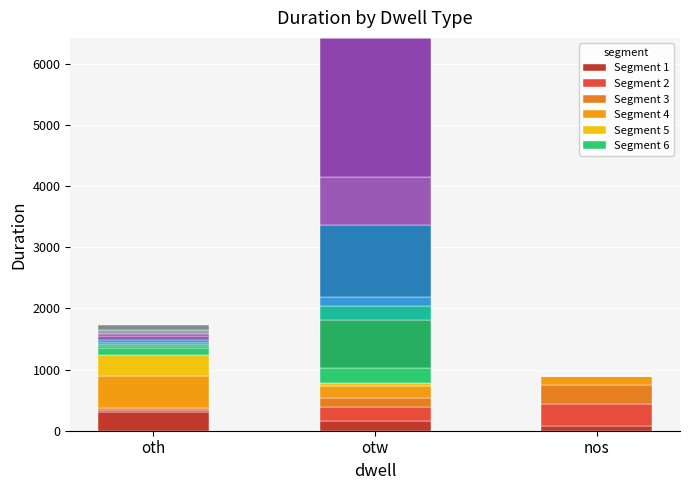

Rank the series by their maximum value, from lowest to highest.

Segment 6, Segment 1, Segment 3, Segment 5, Segment 2, Segment 4